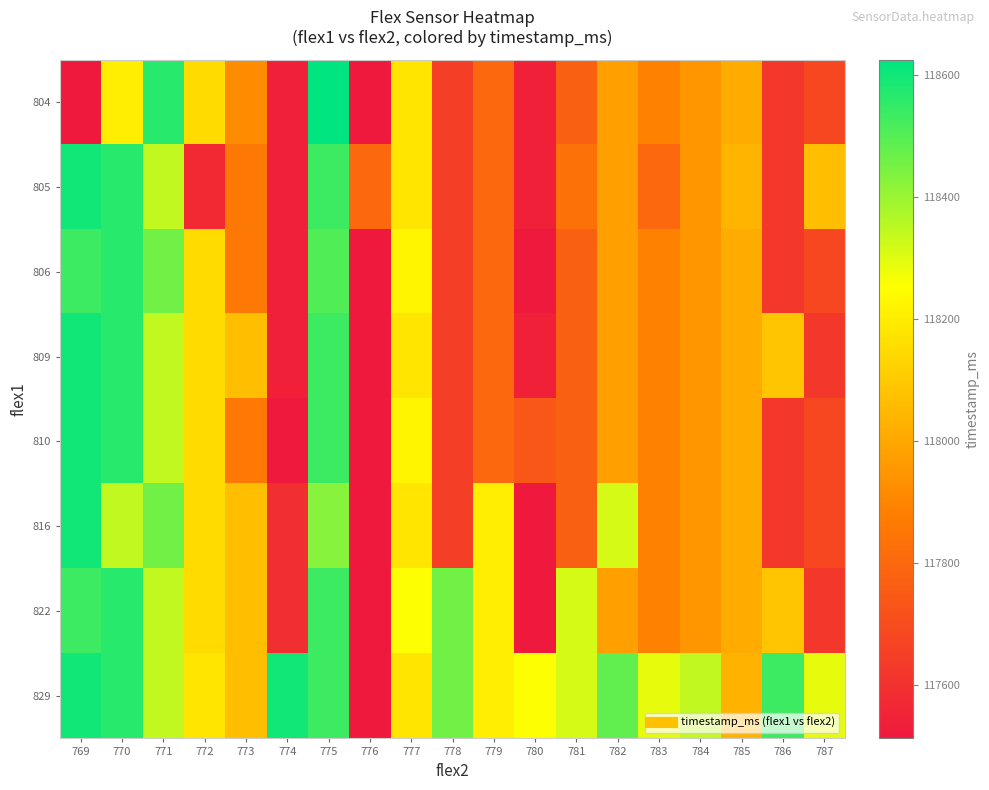

Which category has the lowest value across all series?

769